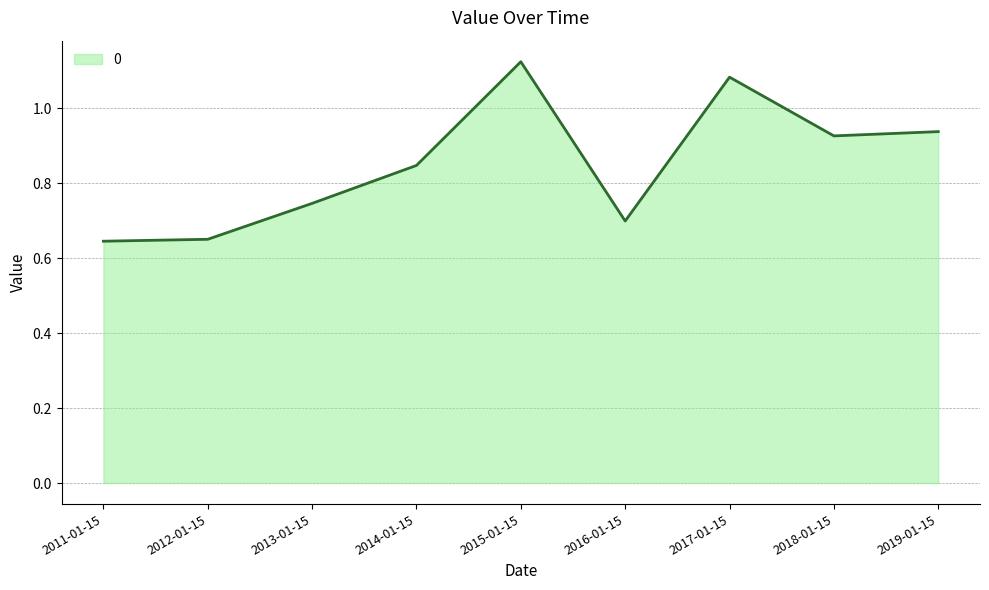

What is the difference between the maximum and minimum values?

0.5